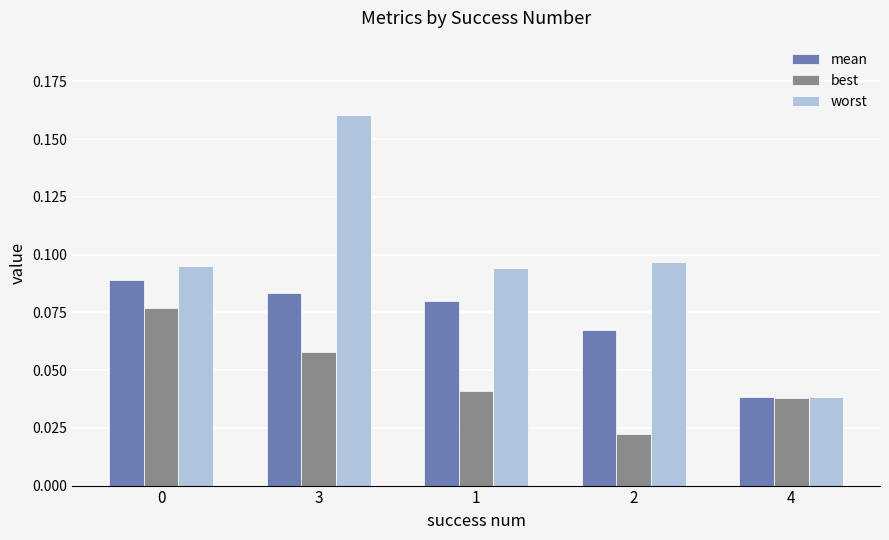

At which label is mean closest to 0?

4